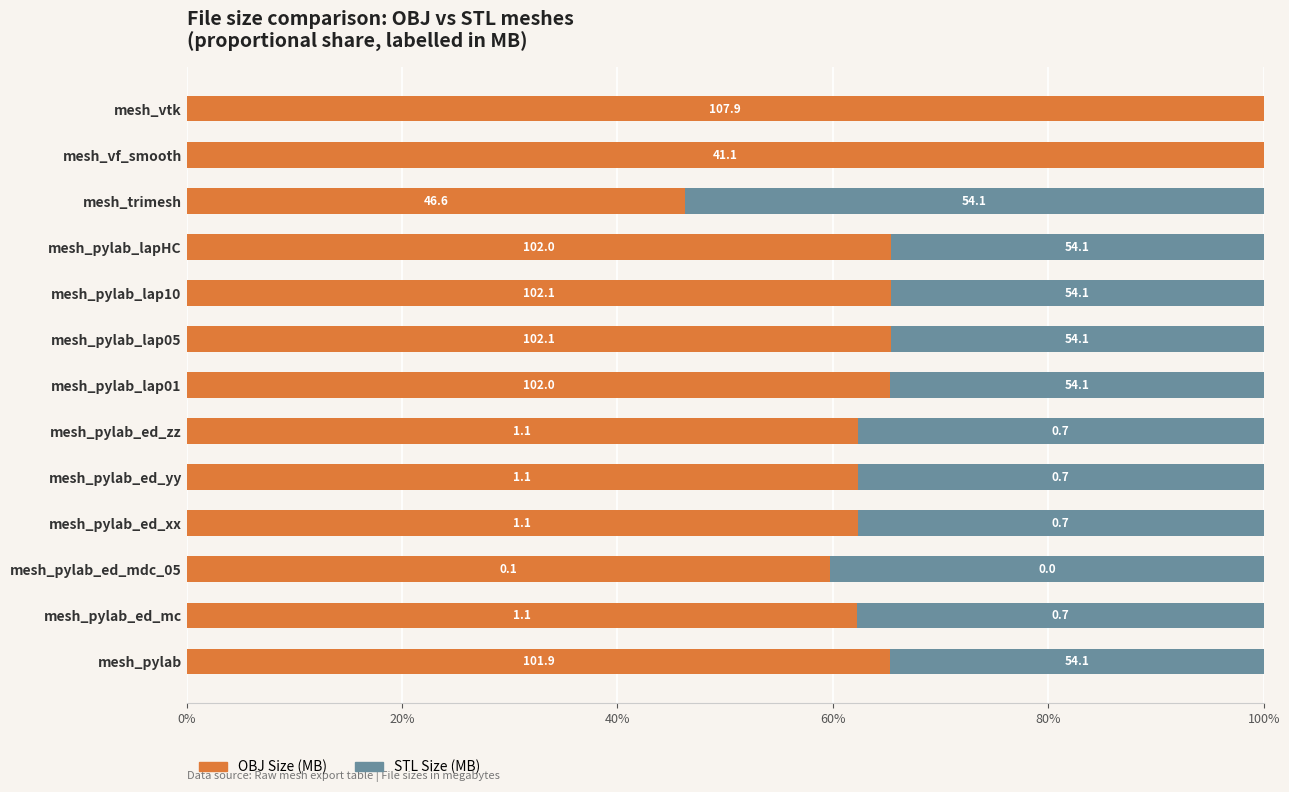

Rank the series by their maximum value, from lowest to highest.

STL Size (MB), OBJ Size (MB)